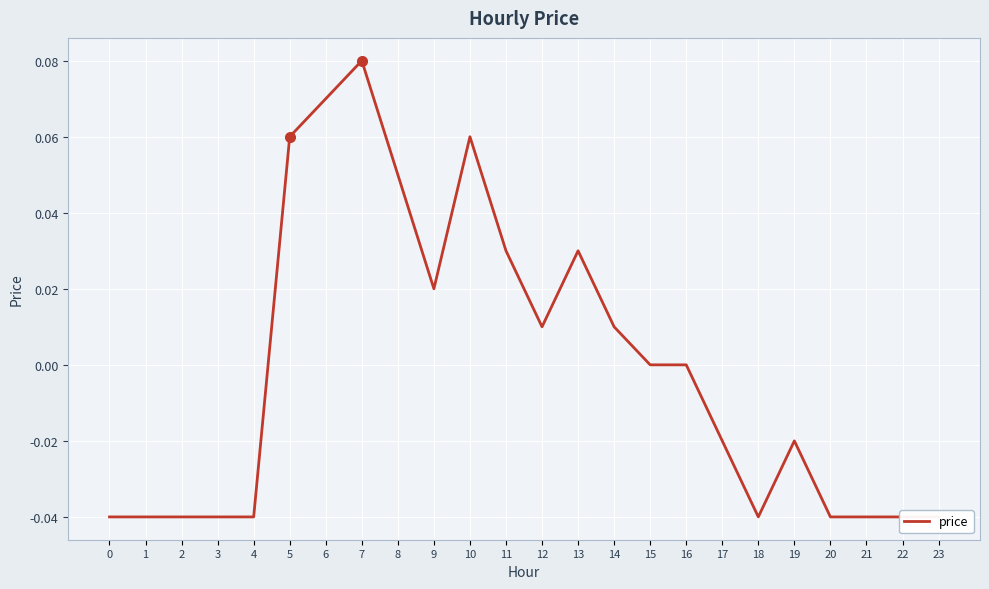

List the labels in order of value, smallest first.

0, 1, 2, 3, 4, 18, 20, 21, 22, 23, 17, 19, 15, 16, 12, 14, 9, 11, 13, 8, 5, 10, 6, 7